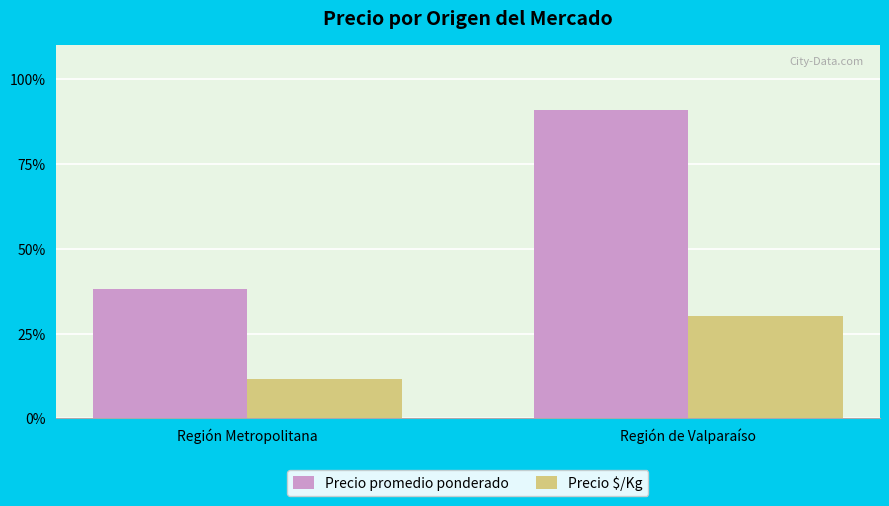

Read the Precio $/Kg value at Región de Valparaíso, to the nearest 100.

6400